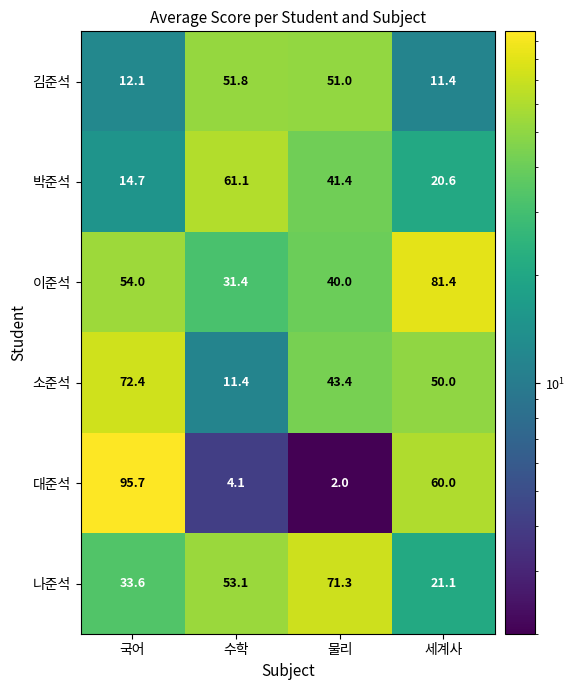

The value of 이준석 at 국어 is 27.0. True or false?

False